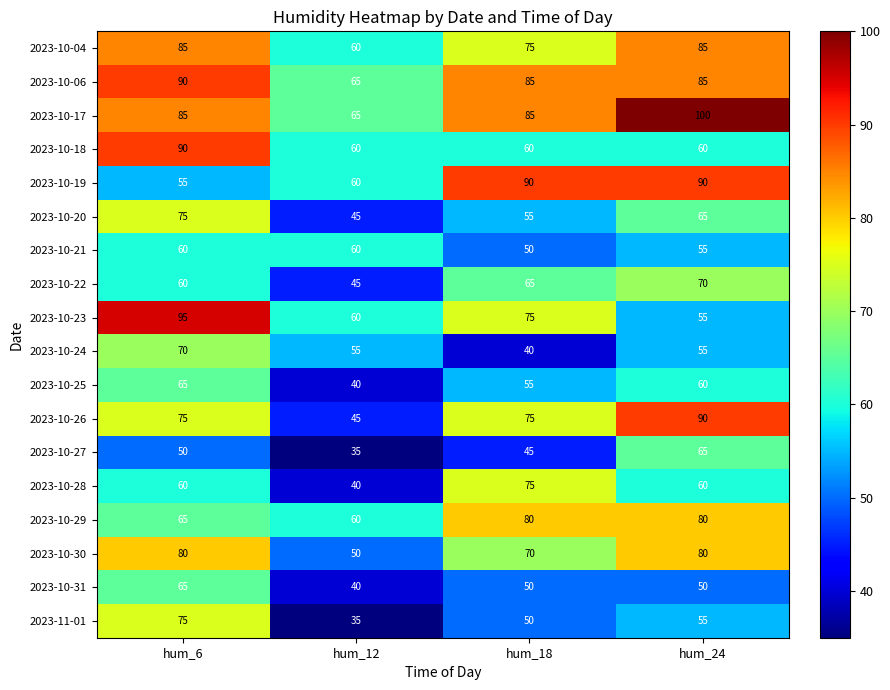

What is the total value across all series at hum_12?

920